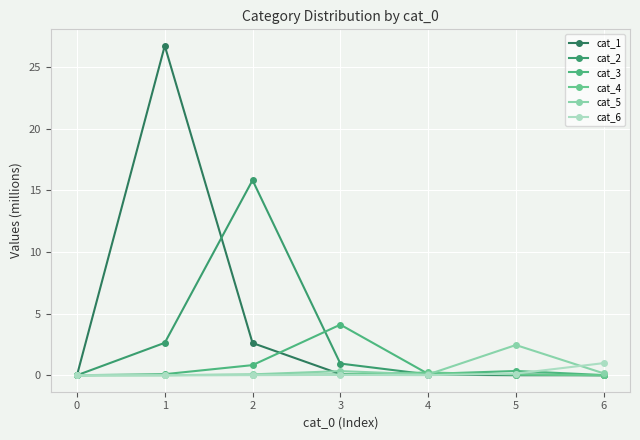

Reading right to left, list all the values displayed in this chart.

cat_1: 6=0.0	5=0.0	4=0.1	3=0.1	2=2.6	1=26.7	0=0.0
cat_2: 6=0.0	5=0.1	4=0.1	3=0.9	2=15.8	1=2.6	0=0.0
cat_3: 6=0.0	5=0.3	4=0.1	3=4.1	2=0.8	1=0.1	0=0.0
cat_4: 6=0.0	5=0.0	4=0.2	3=0.1	2=0.0	1=0.0	0=0.0
cat_5: 6=0.2	5=2.5	4=0.1	3=0.3	2=0.1	1=0.0	0=0.0
cat_6: 6=1.0	5=0.1	4=0.0	3=0.0	2=0.0	1=0.0	0=0.0